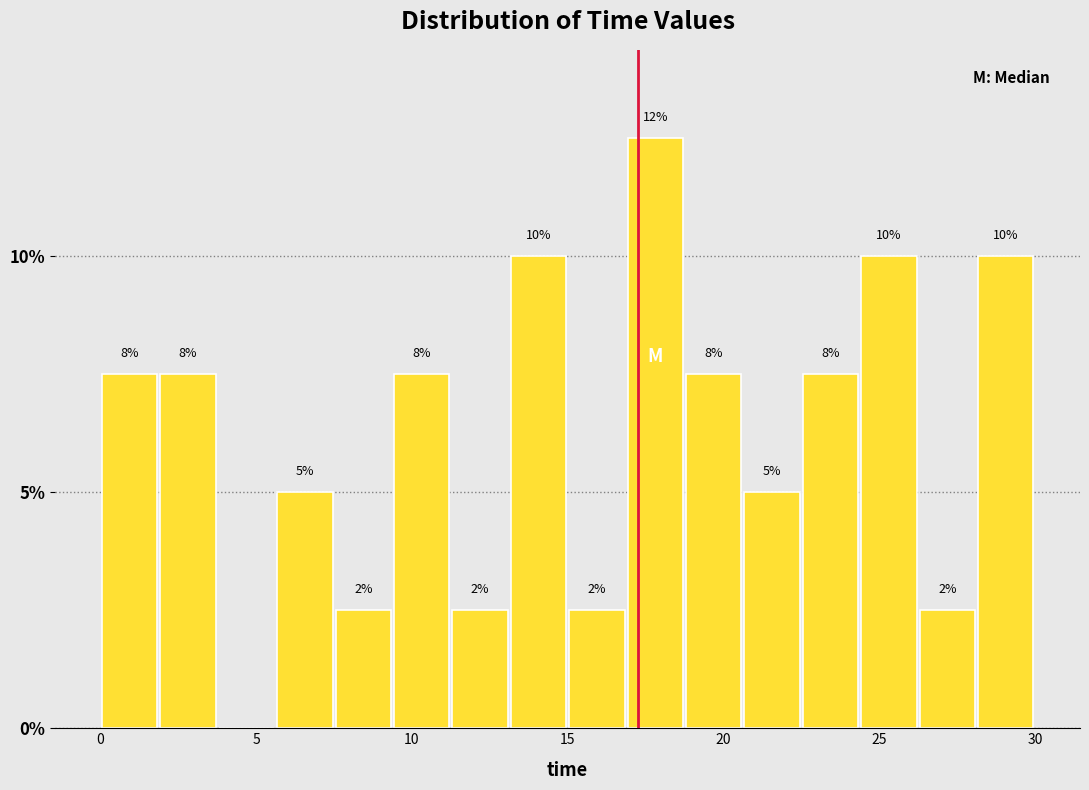

Read against the x-axis, roughly where is the centre of the tallest bar?

18.0